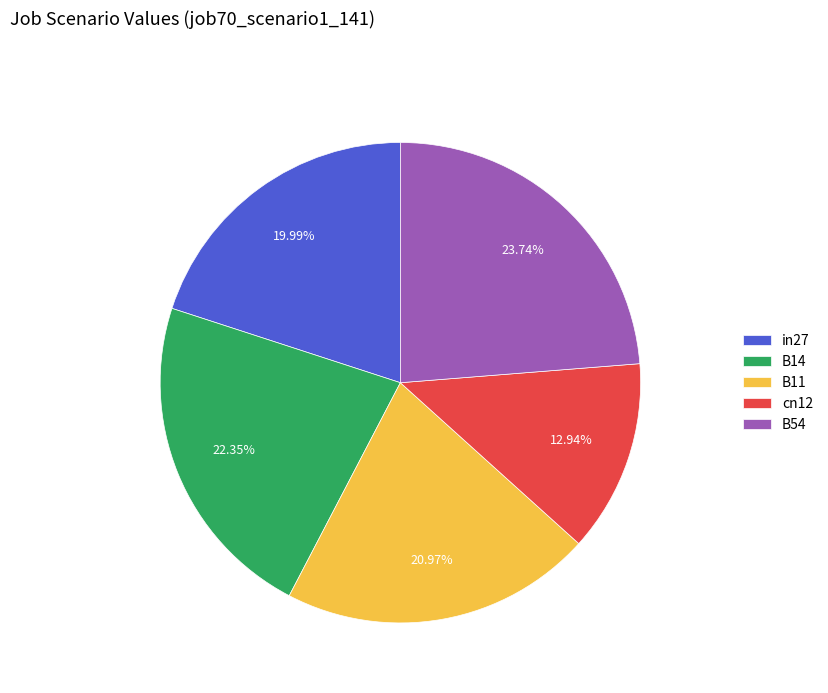

How many slices are in this pie chart?

5